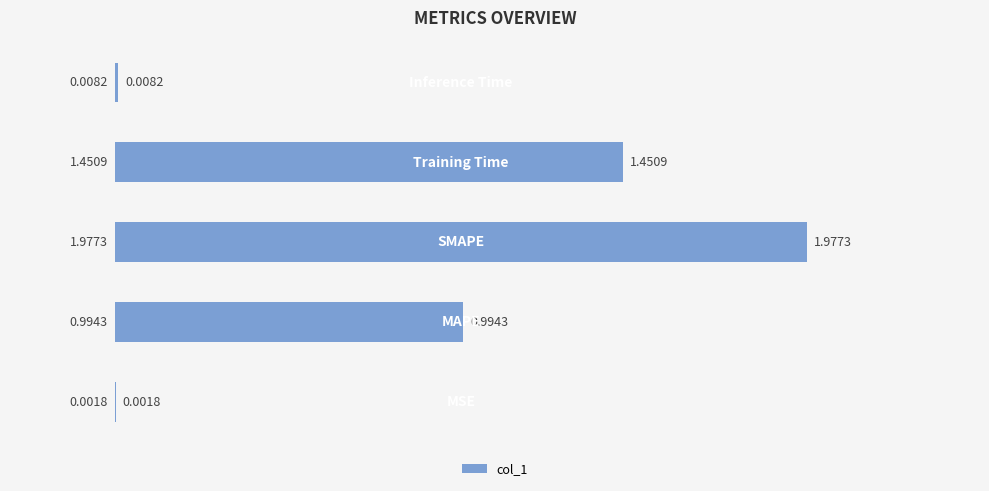

Does the chart contain stacked bars?

No